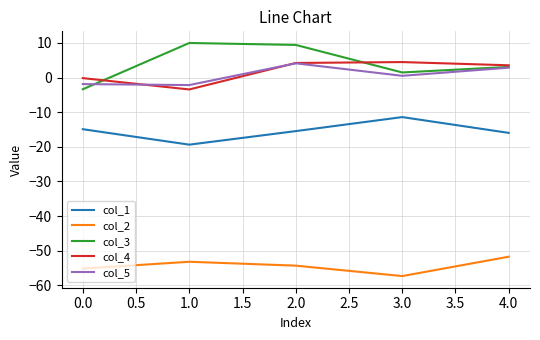

How many interior local peaks does the col_5 series have?

1